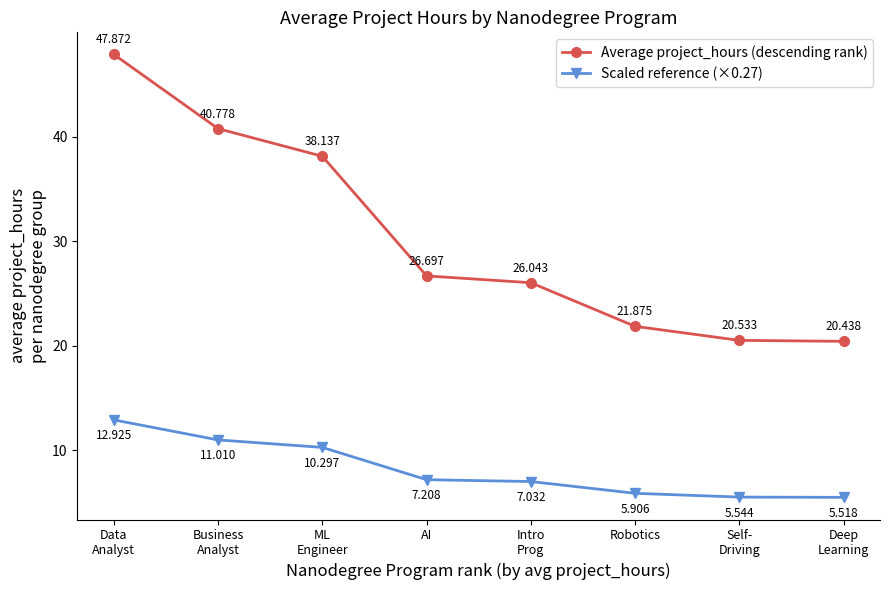

True or false: Average project_hours (descending rank) and Scaled reference (×0.27) intersect in this chart.

False